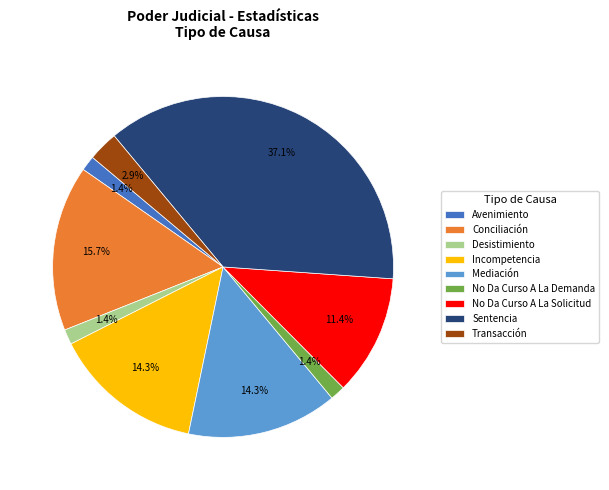

Is it true that No Da Curso A La Solicitud is 11% of the pie?

True